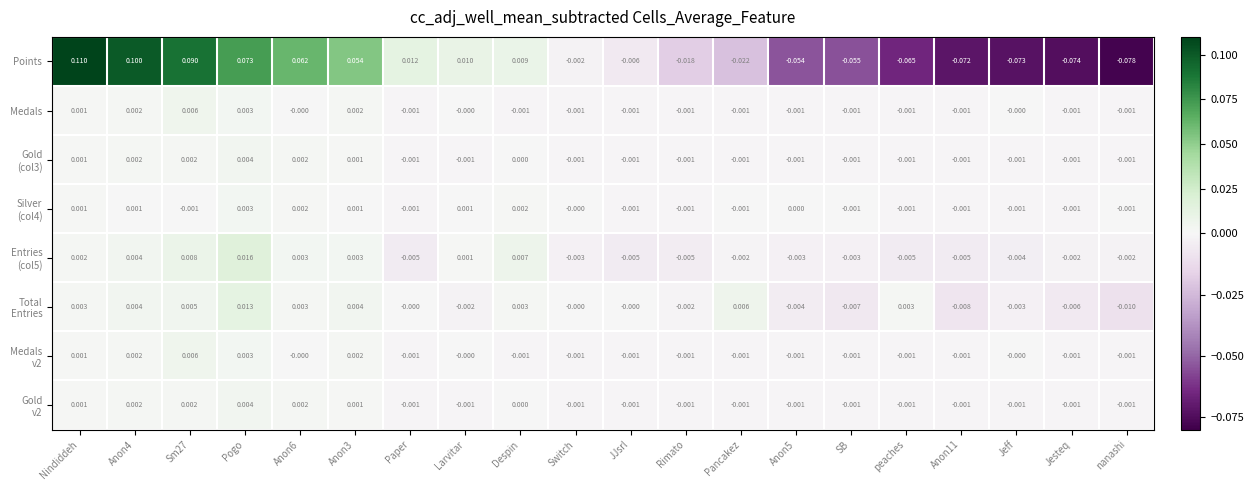

What is the difference between the highest and lowest values at Anon4?

0.1